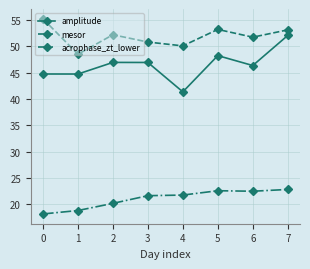

What is the value of the amplitude point at the 3rd from the left?

46.9